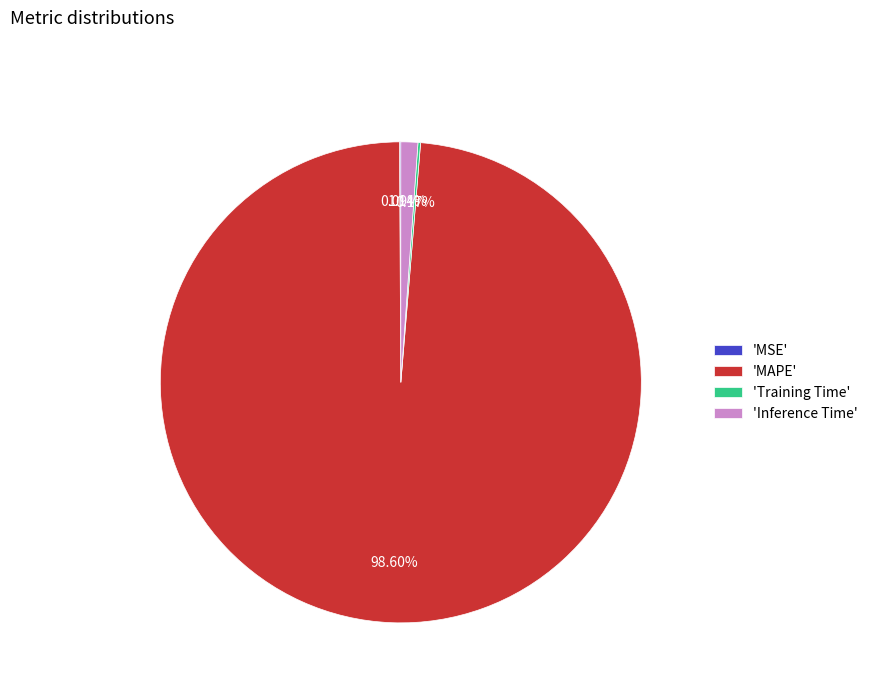

To the nearest percent, what is the difference between the largest and smallest slice percentages?

99%